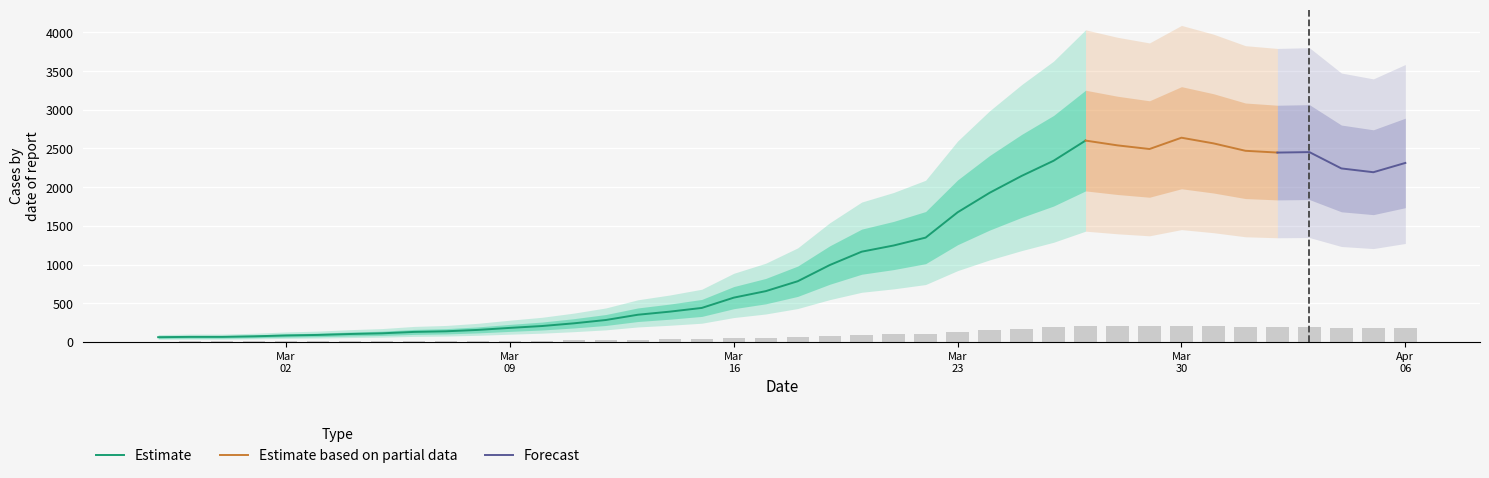

Reading right to left, transcribe all the data shown in this chart.

185.0	175.4	179.4	196.2	195.8	197.6	205.3	211.1	199.4	203.2	208.2	187.3	171.6	154.2	134.0	107.8	99.7	93.3	79.4	62.7	52.5	45.8	35.1	31.3	28.1	22.6	19.2	16.4	14.5	12.4	11.0	10.3	8.9	8.2	7.2	6.6	5.8	5.2	5.2	4.9